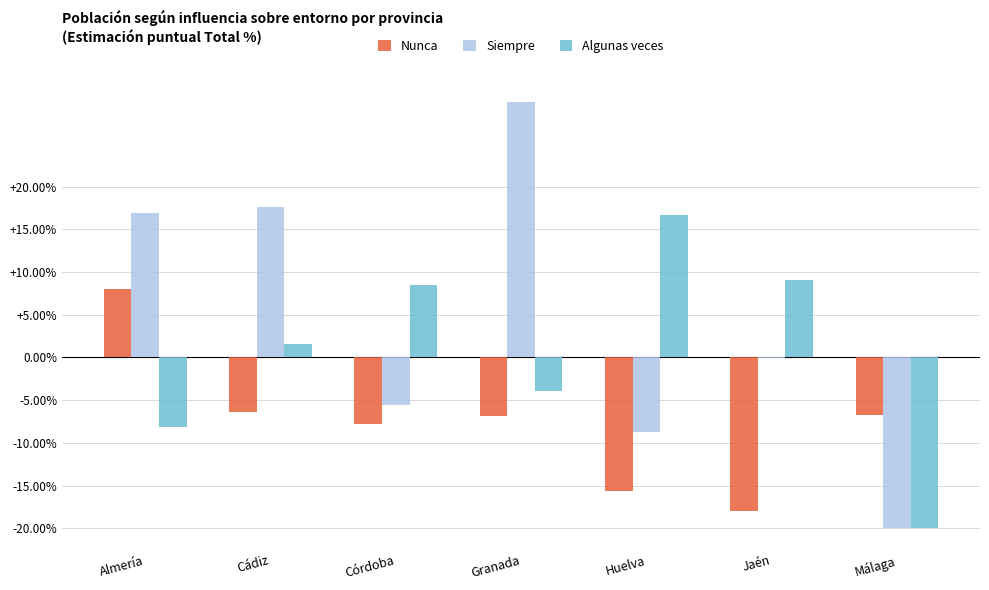

What is the highest value of the Siempre series?

29.9